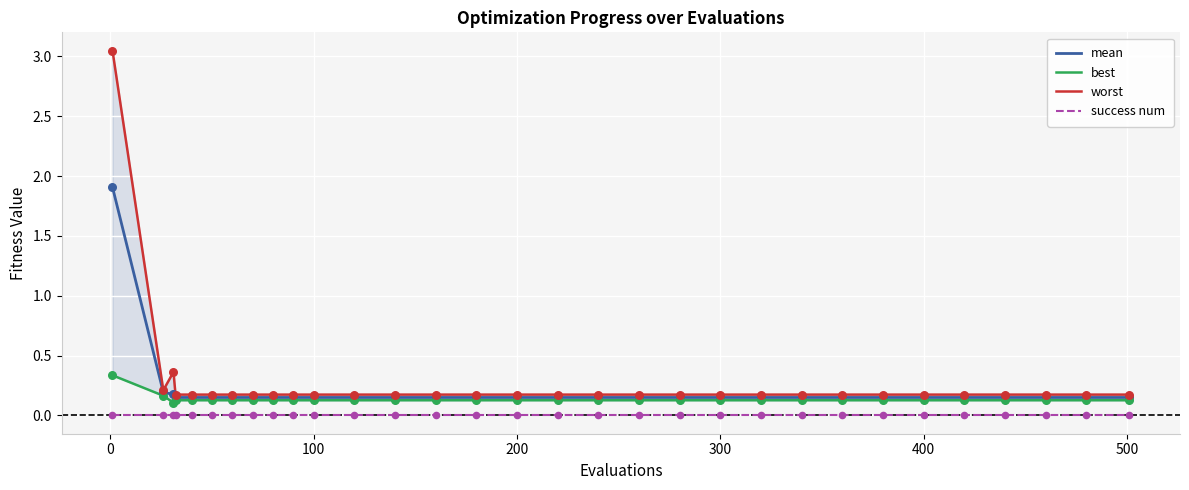

What are all the series names shown in the legend?

mean, best, worst, success num